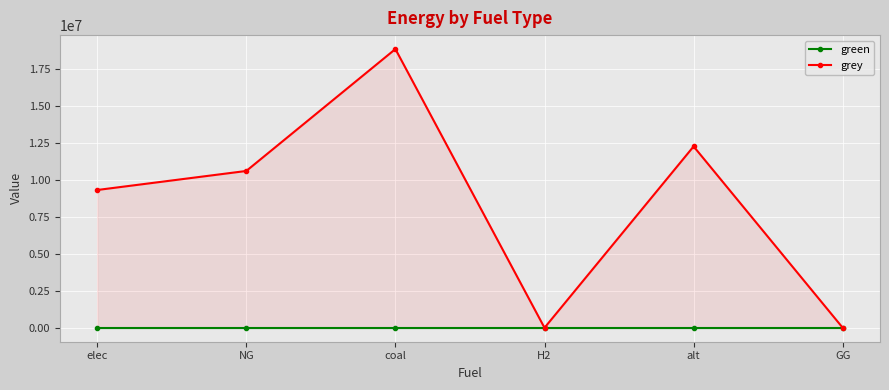

Which series has the widest spread of values?

grey